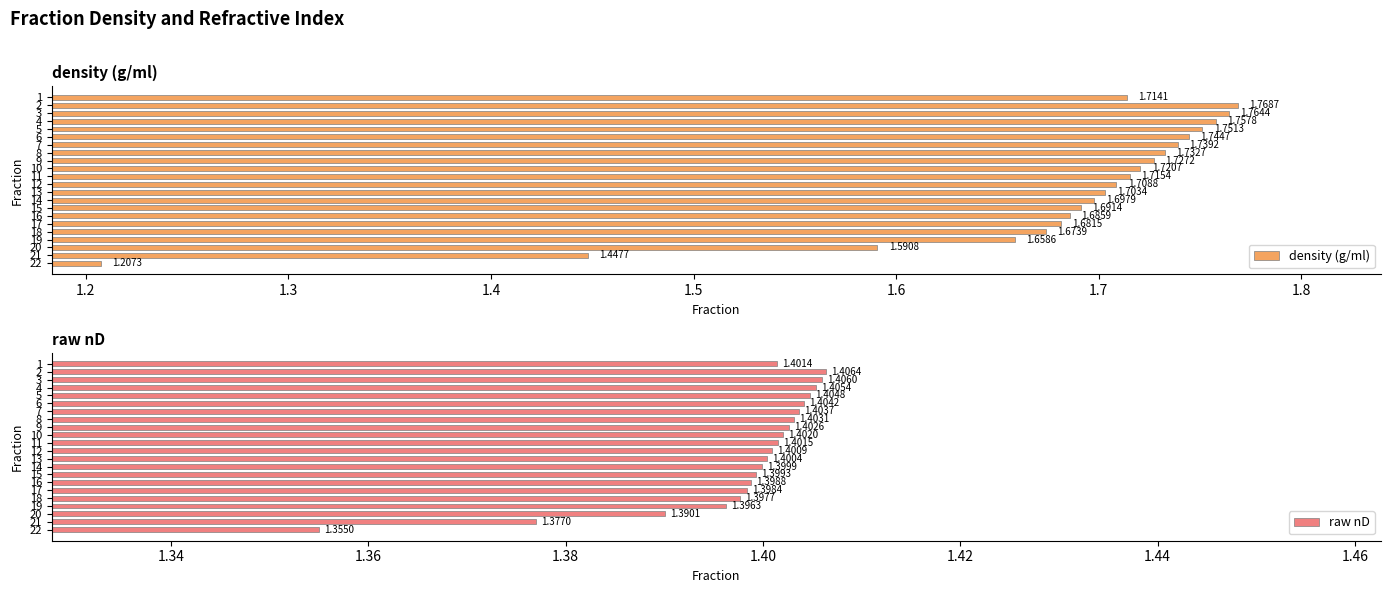

How many raw nD values are between 1 and 2?

22